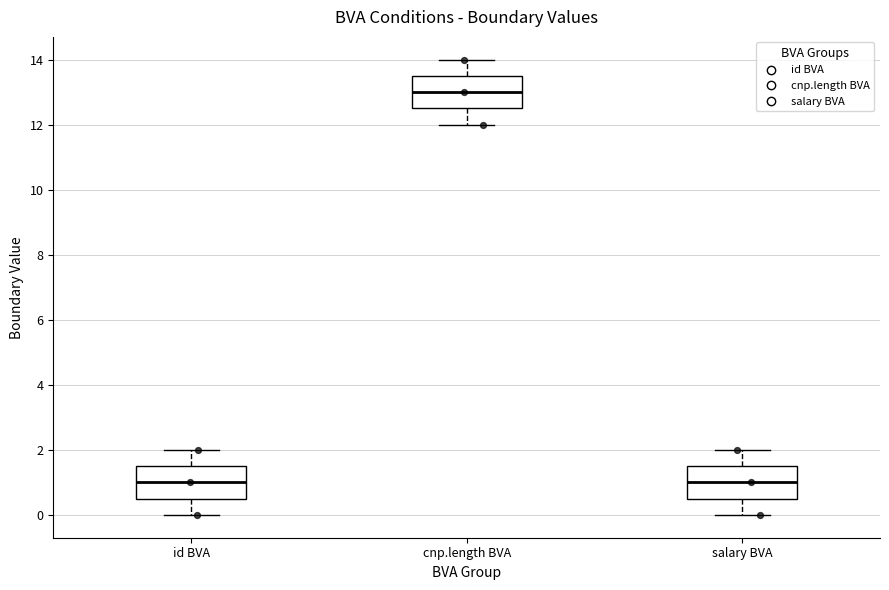

Which box has the highest median line?

cnp.length BVA